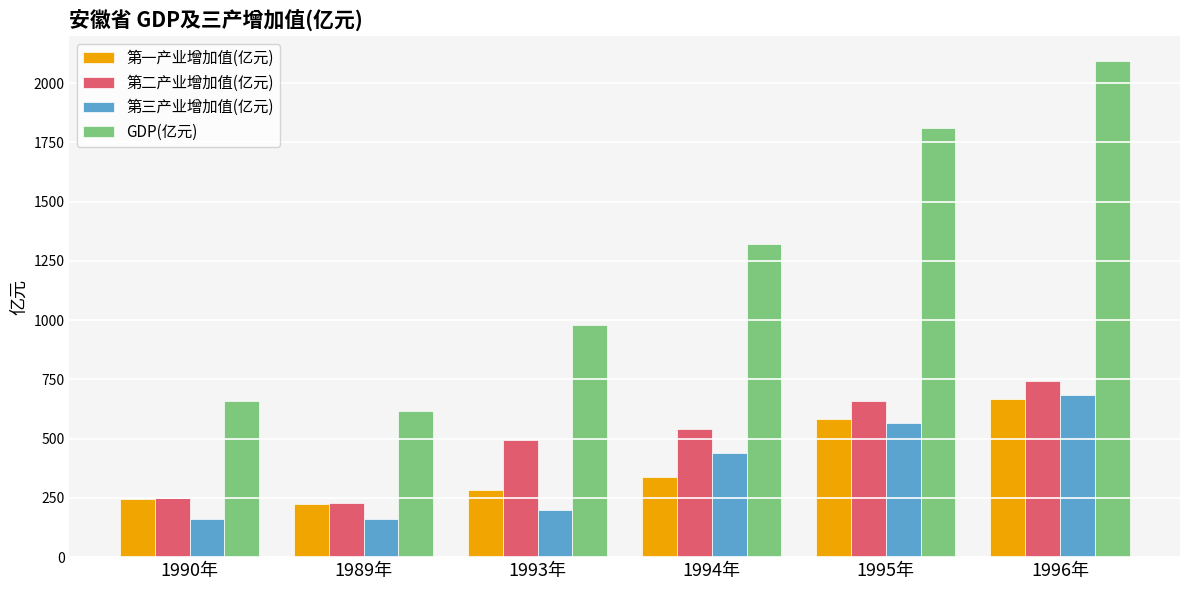

Where is 第三产业增加值(亿元) nearest to the value 421?

1994年